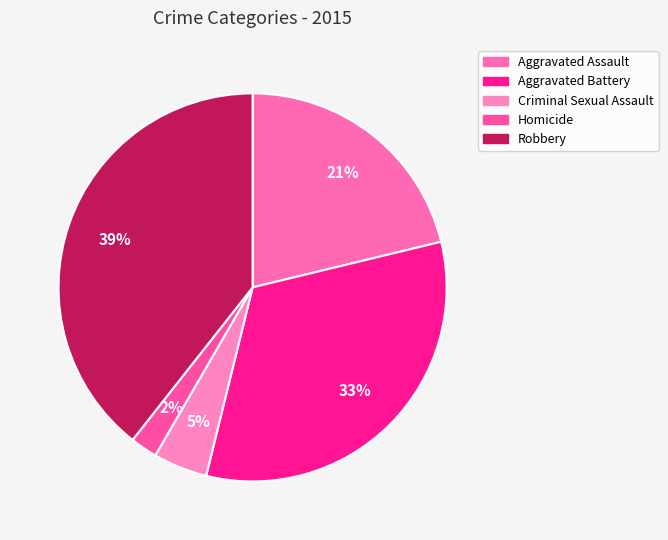

Which has a higher value, Robbery or Homicide?

Robbery